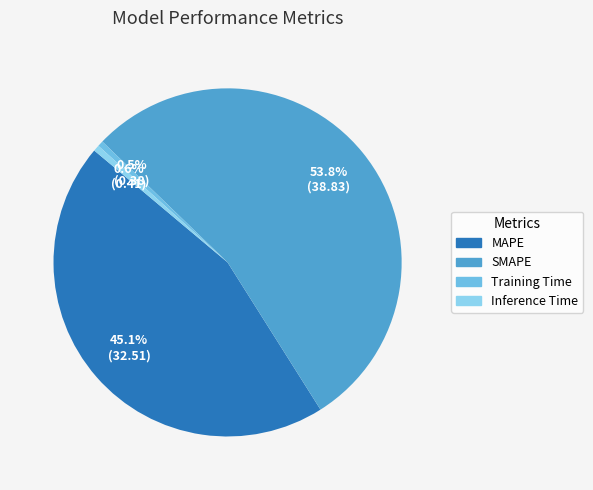

Between Training Time and SMAPE, which is larger?

SMAPE